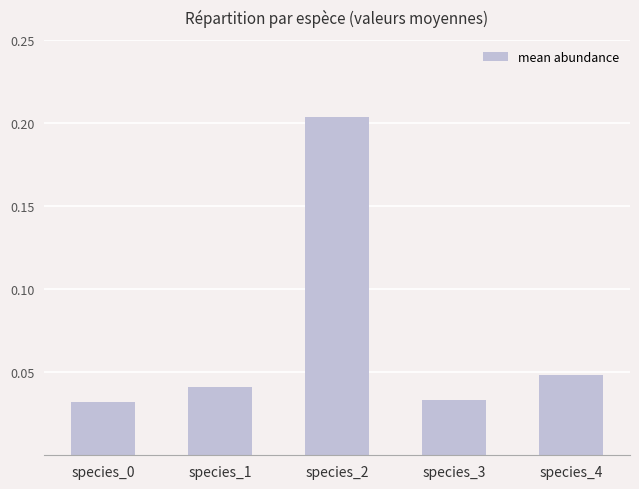

The chart shows a value of 0.1 at species_0. True or false?

False